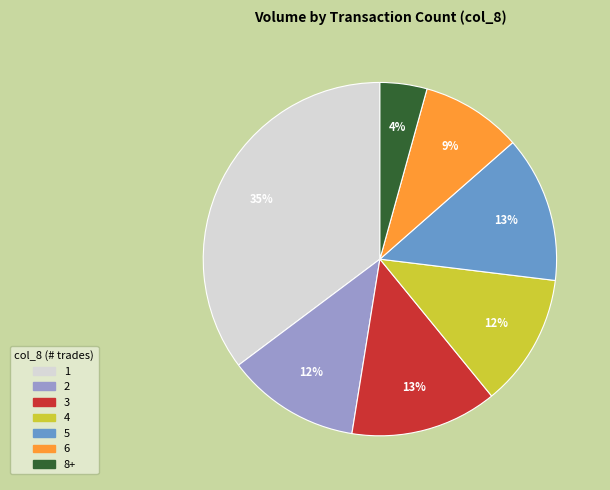

How many slices are in this pie chart?

7